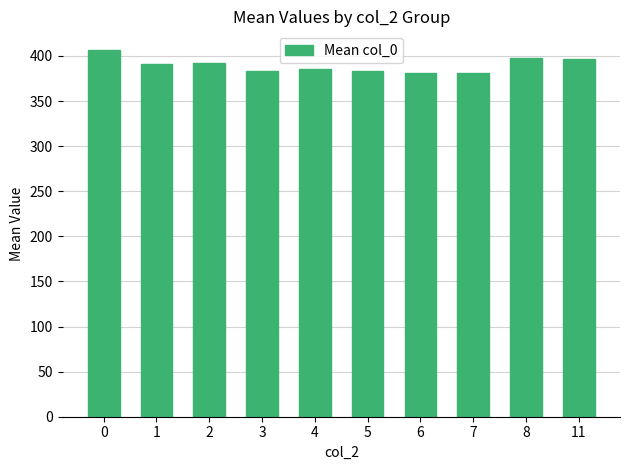

What is the difference between the maximum and second lowest values?

26.0